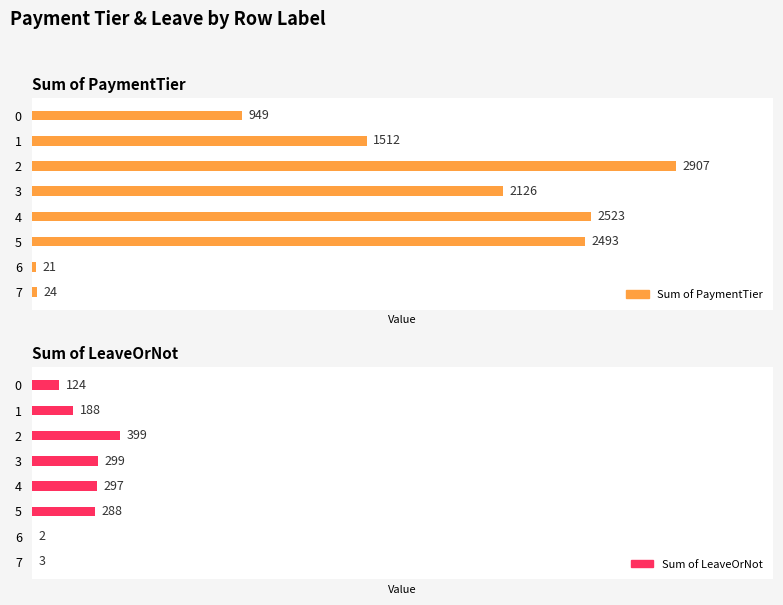

How many categories are shown in the chart?

8